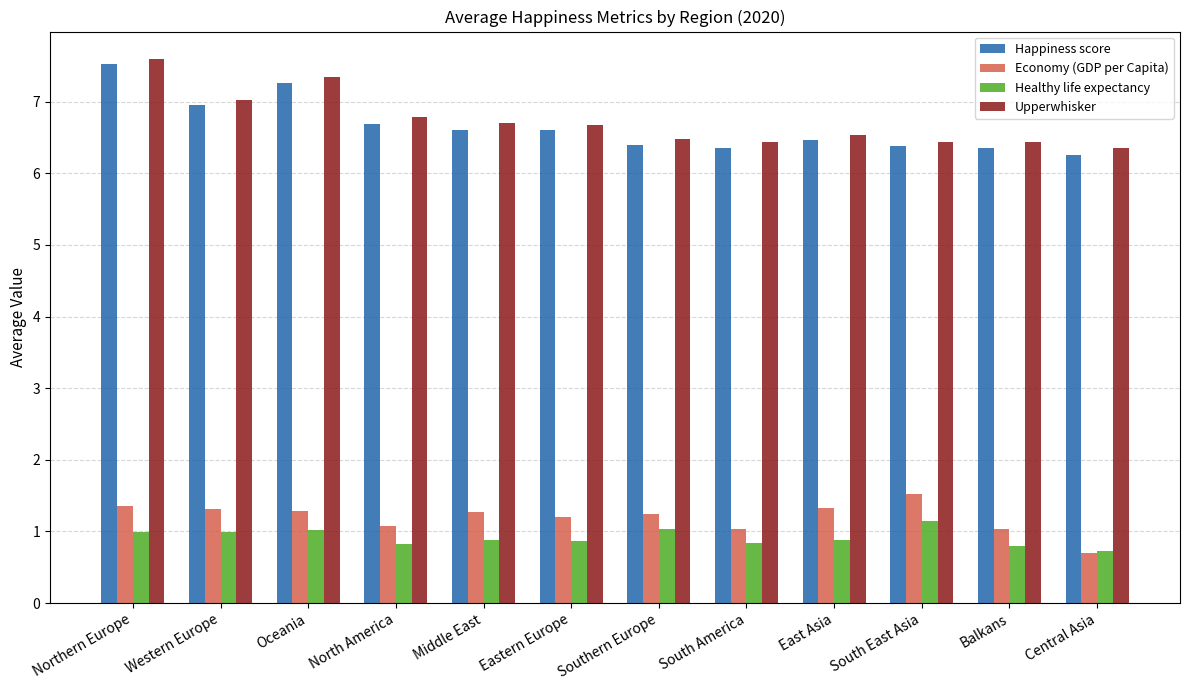

Is it true that Economy (GDP per Capita) equals 0.4 at Northern Europe?

False